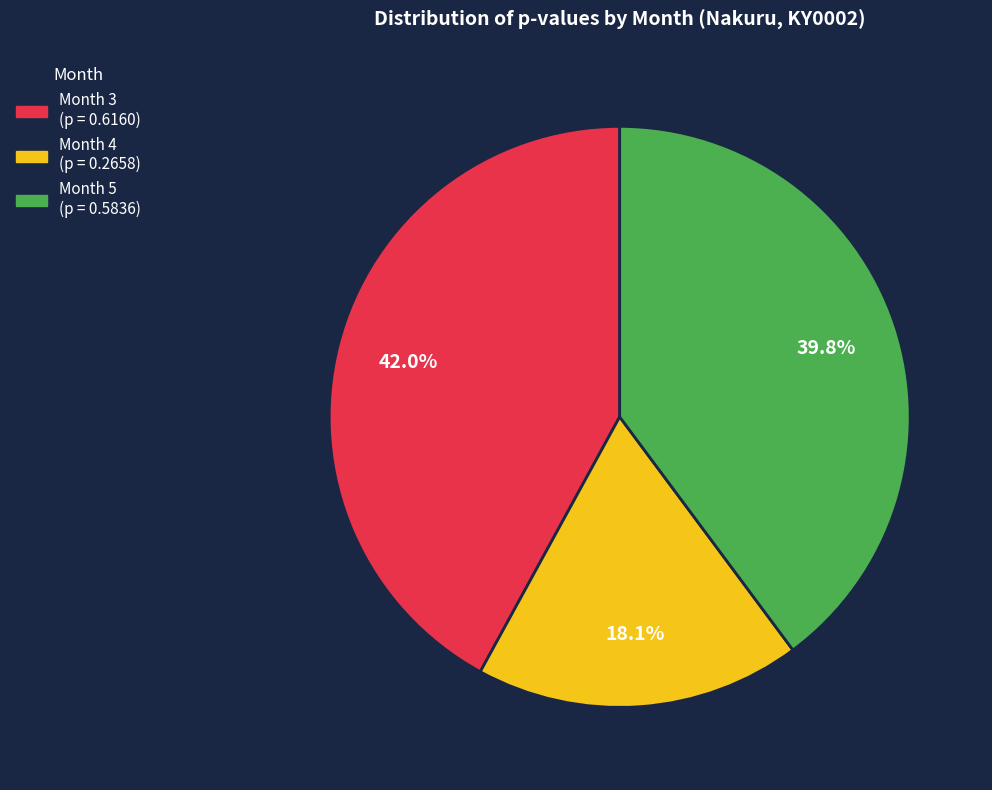

Which has a higher value, Month 5 or Month 3?

Month 3